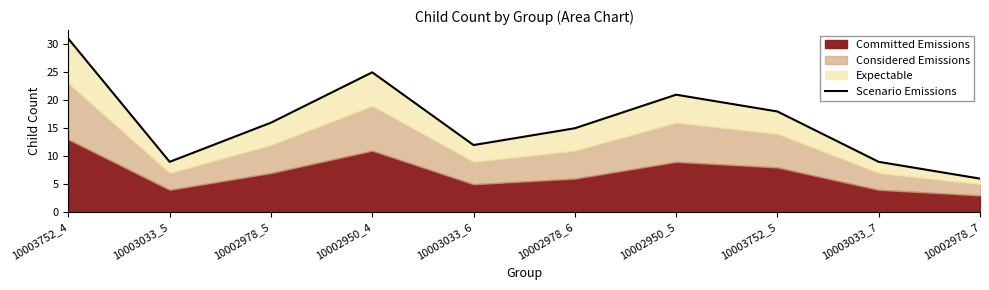

Which label corresponds to the largest value in the chart?

10003752_4